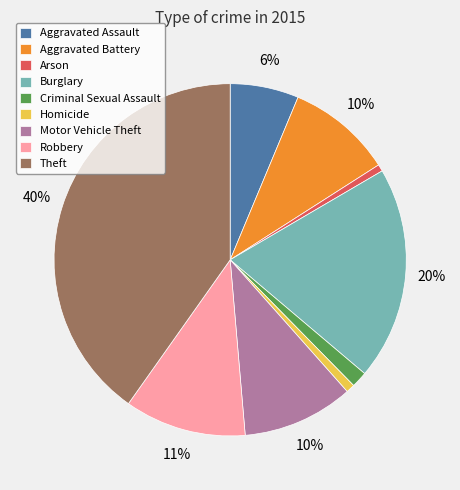

To the nearest percent, what is the combined percentage of Theft and Aggravated Assault?

46%